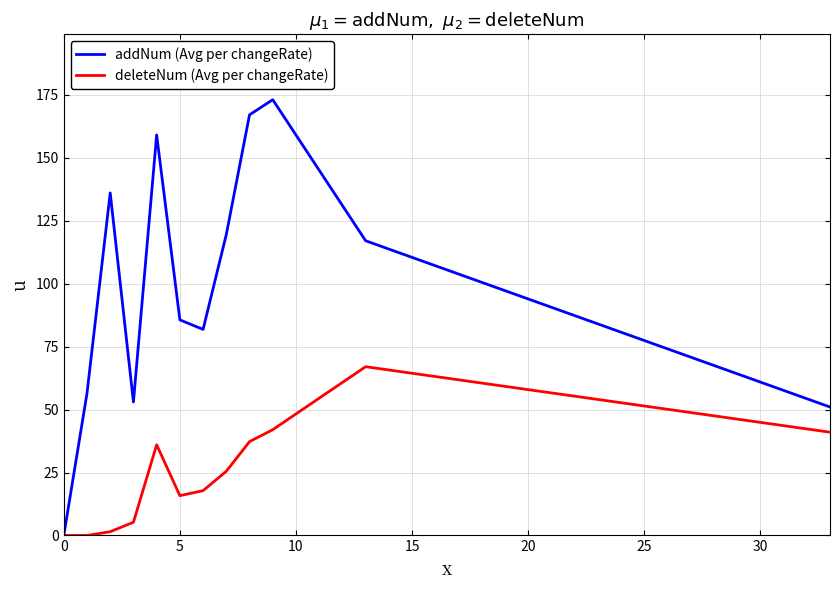

List the series in order of their overall mean, lowest first.

deleteNum (Avg per changeRate), addNum (Avg per changeRate)